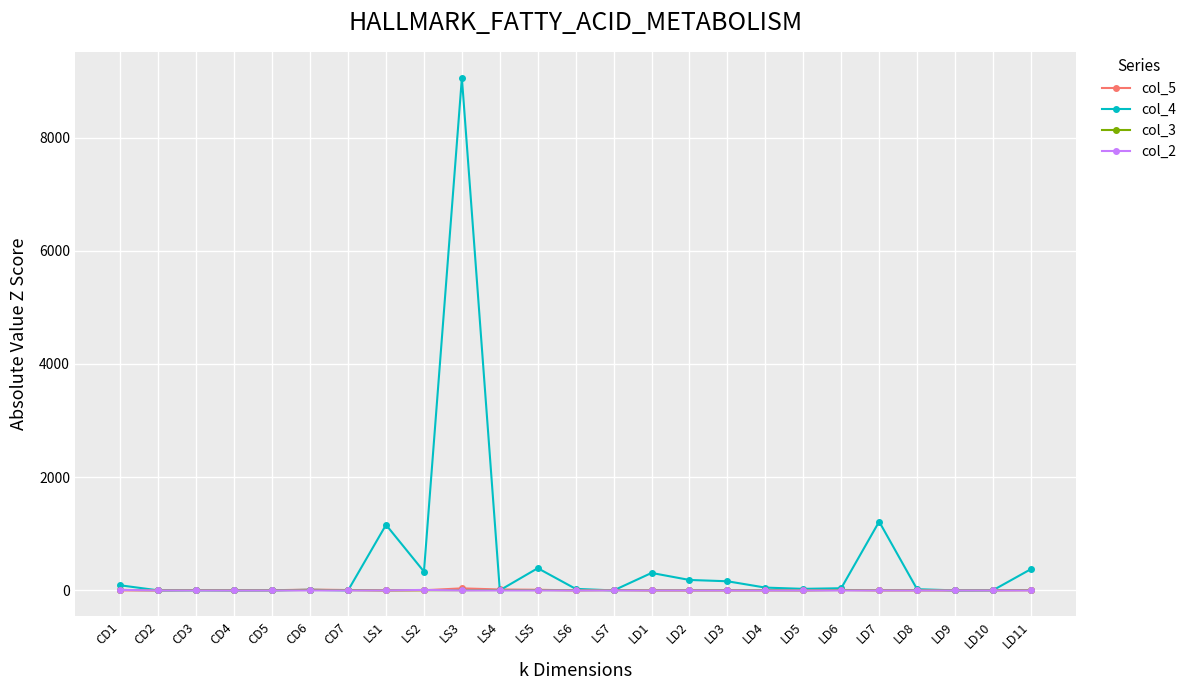

At which category is the sum across all series the highest?

LS3